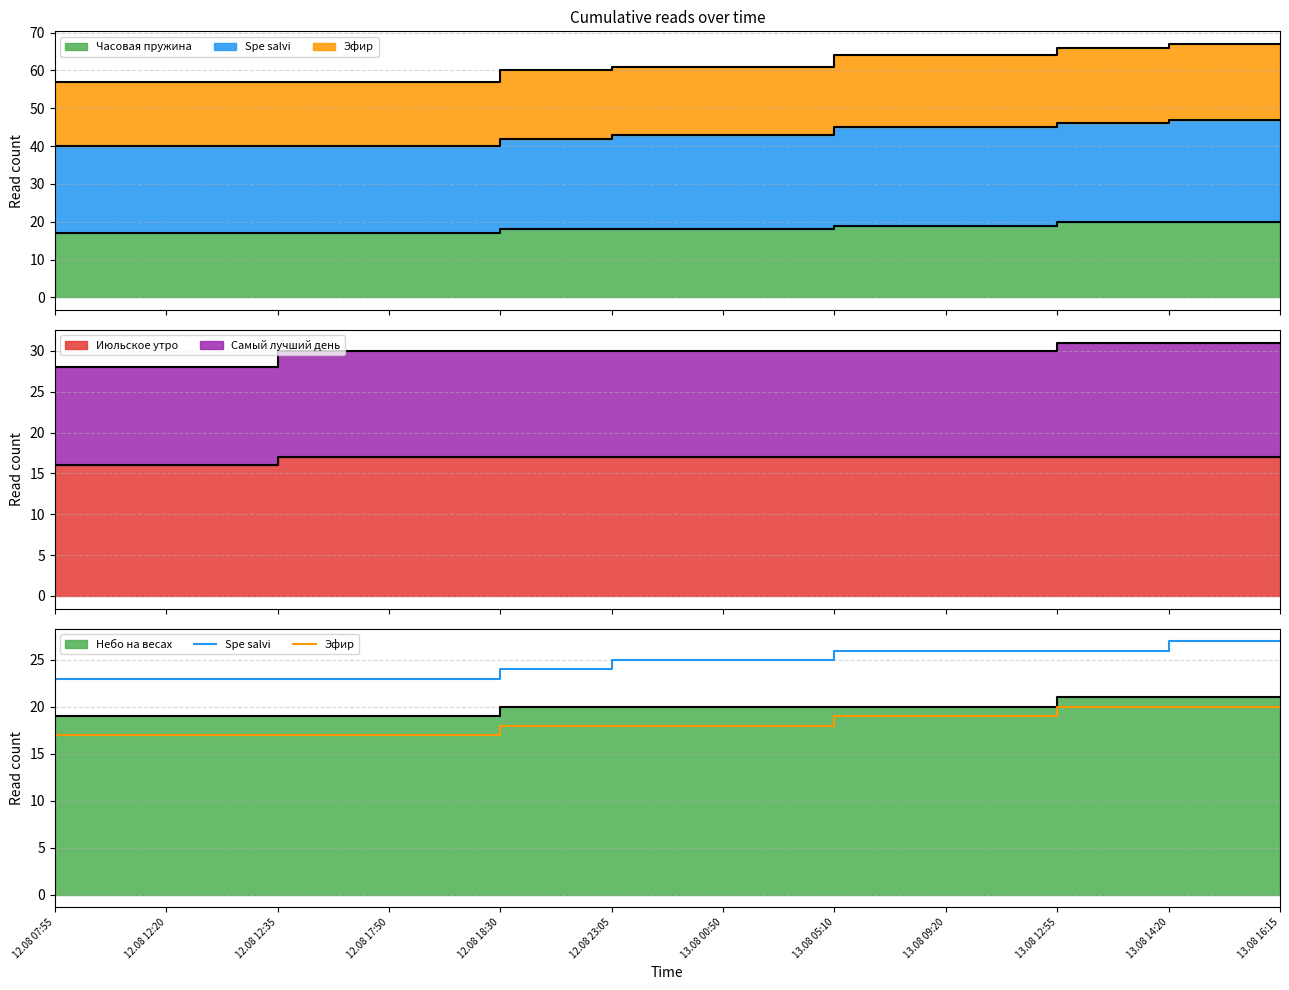

At which label does Spe salvi reach its peak?

13.08 16:15